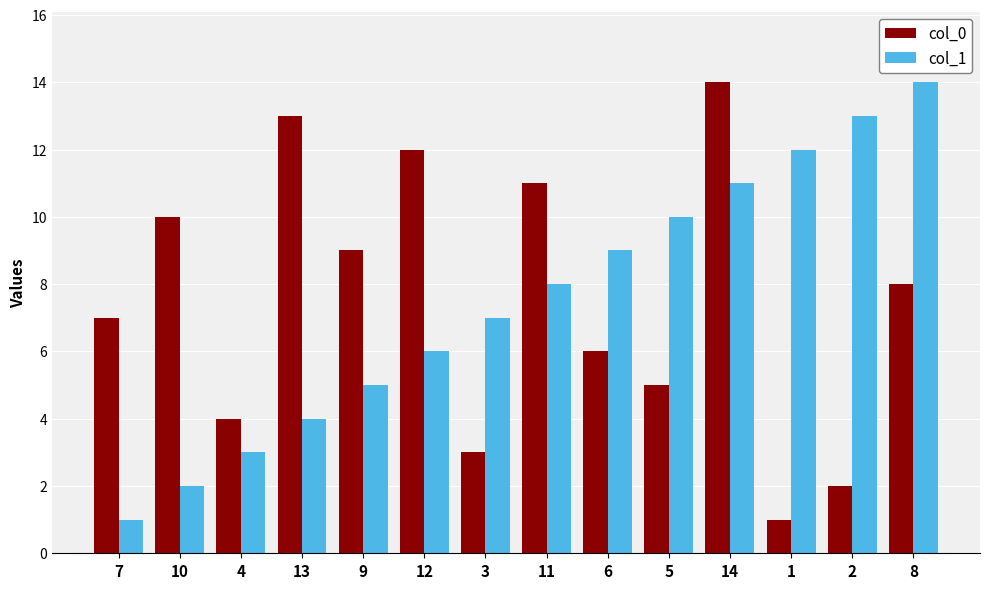

Reading left to right, transcribe all the data shown in this chart.

col_0: 7=7	10=10	4=4	13=13	9=9	12=12	3=3	11=11	6=6	5=5	14=14	1=1	2=2	8=8
col_1: 7=1	10=2	4=3	13=4	9=5	12=6	3=7	11=8	6=9	5=10	14=11	1=12	2=13	8=14